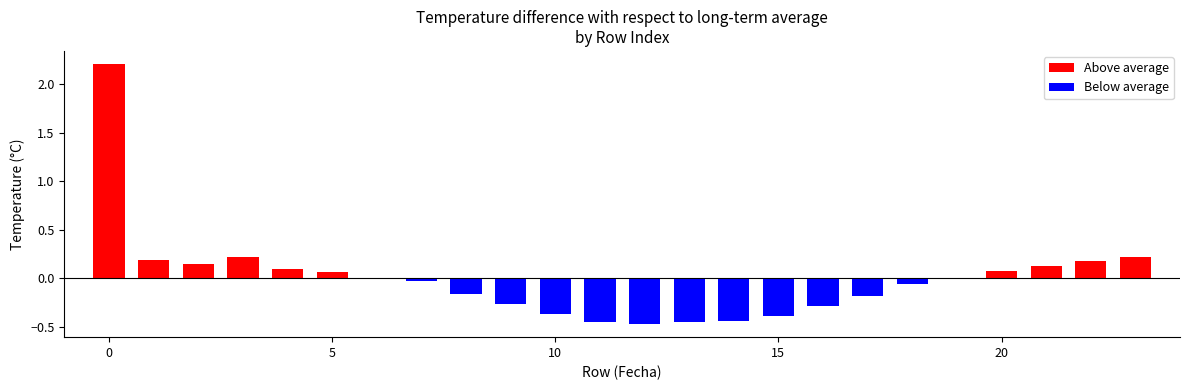

What is the greatest value displayed?

2.2